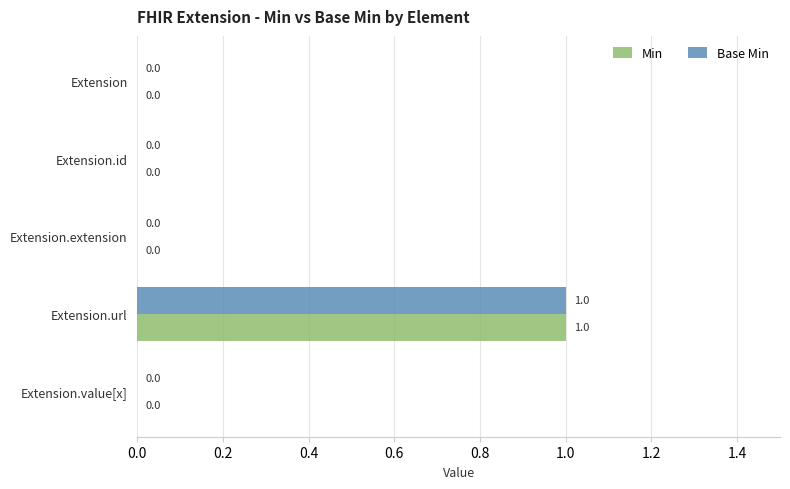

Which label corresponds to the largest value in the chart?

Extension.url